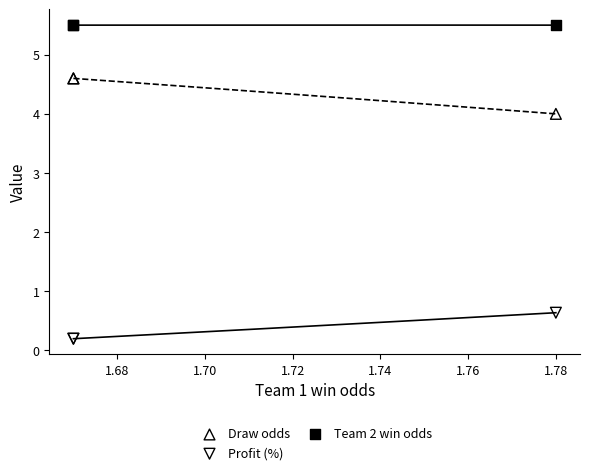

Which series reaches the maximum Y coordinate?

Team 2 win odds